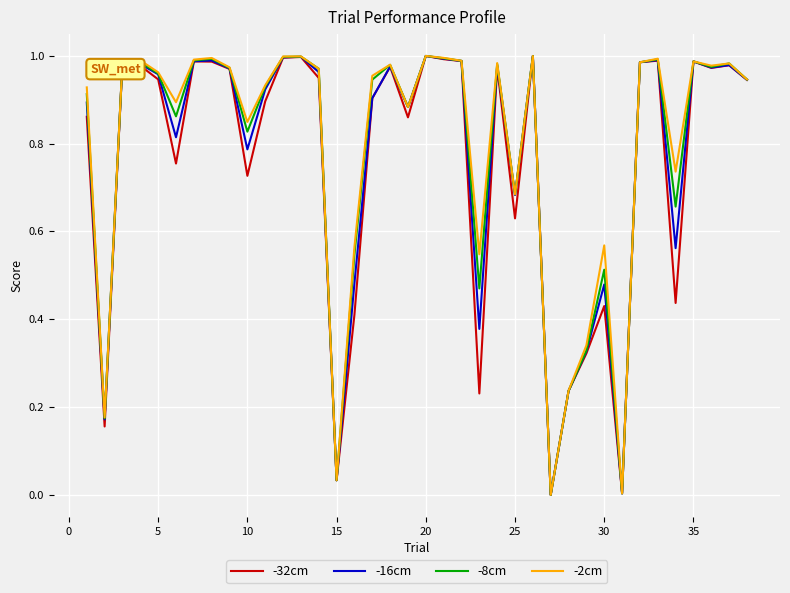

What is the value of the -8cm point at the 8th from the left?

1.0